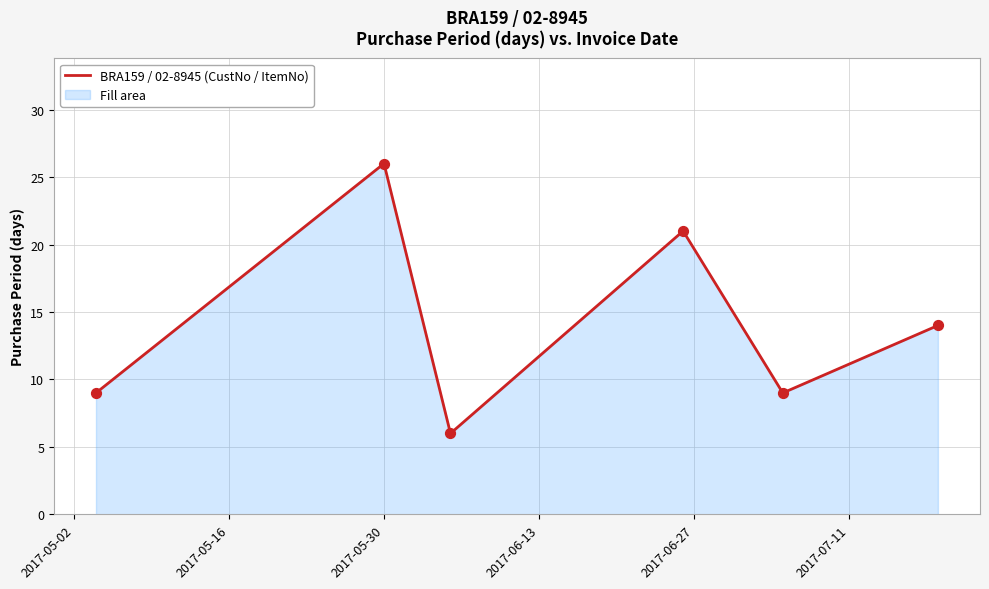

What is the minimum value shown in the chart?

6